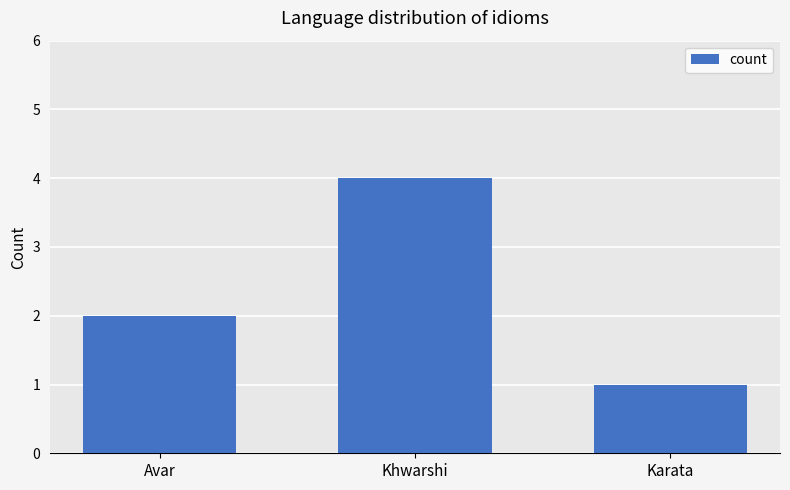

The value at Karata is 1. True or false?

True